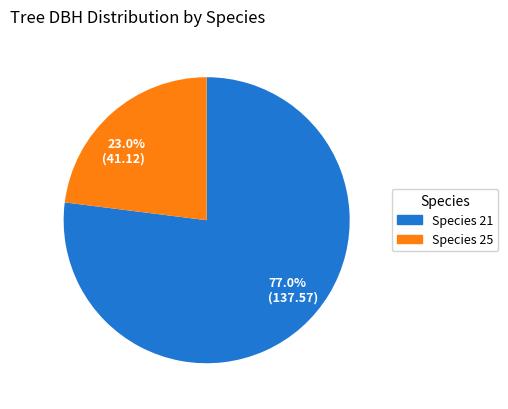

Rank the categories by value from highest to lowest.

77.0% (137.57), 23.0% (41.12)